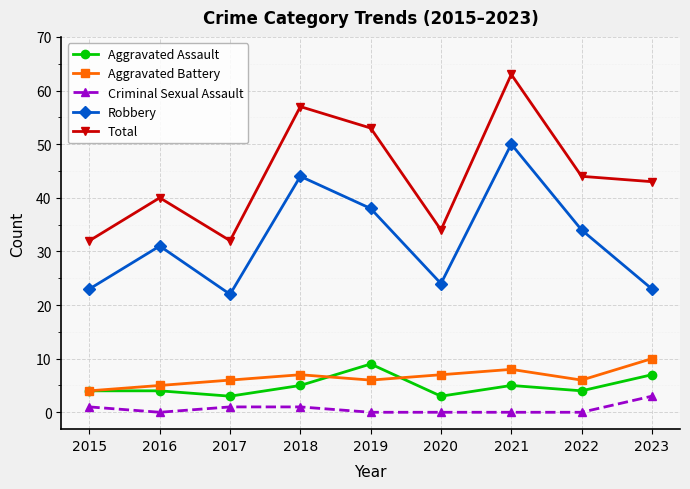

What is the approximate value of Aggravated Assault at 2020?

3